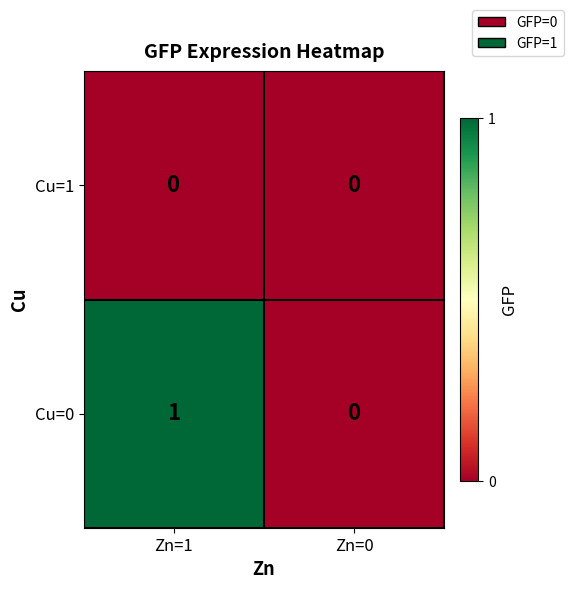

What is the difference between the highest and lowest values at Zn=1?

1